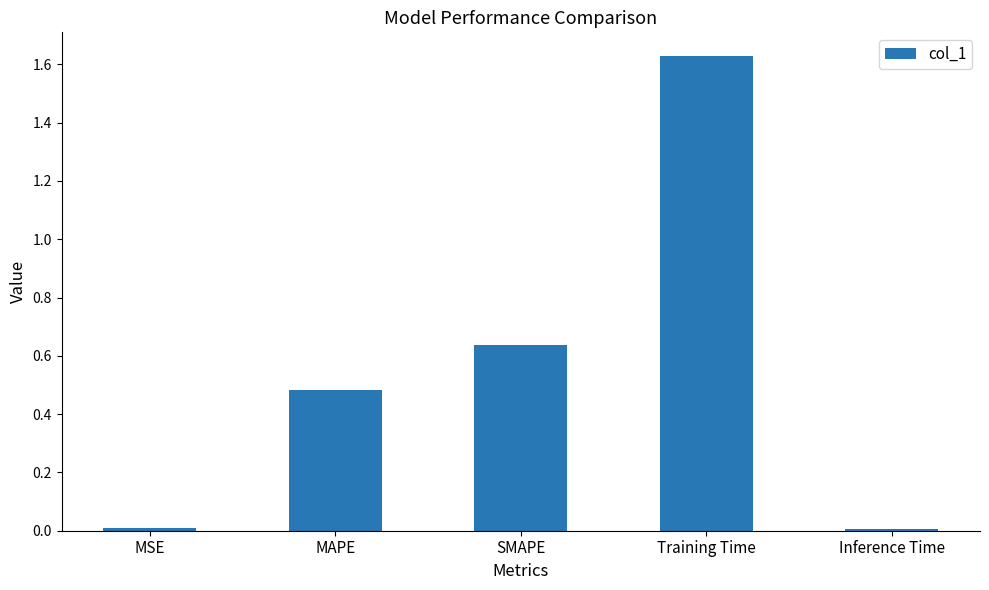

What is the change in value from MAPE to Training Time?

+1.1